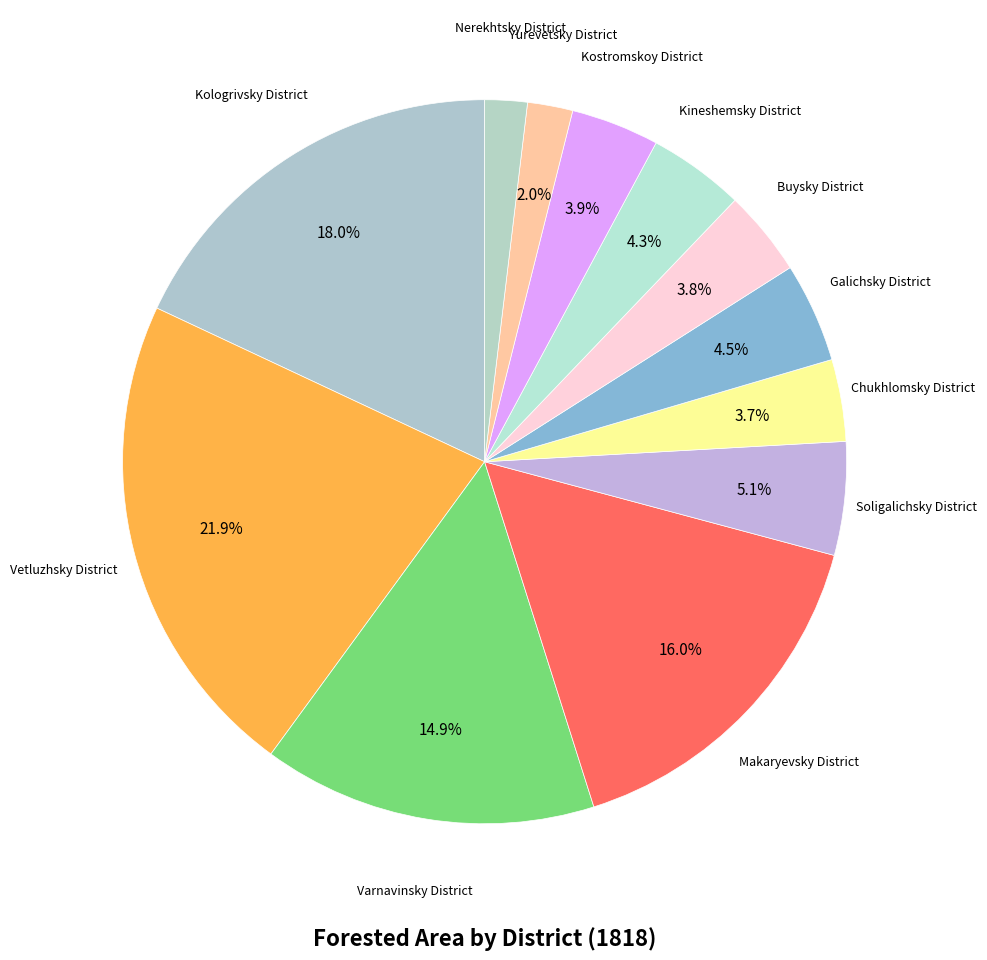

Which category has the biggest portion of the pie?

Vetluzhsky District